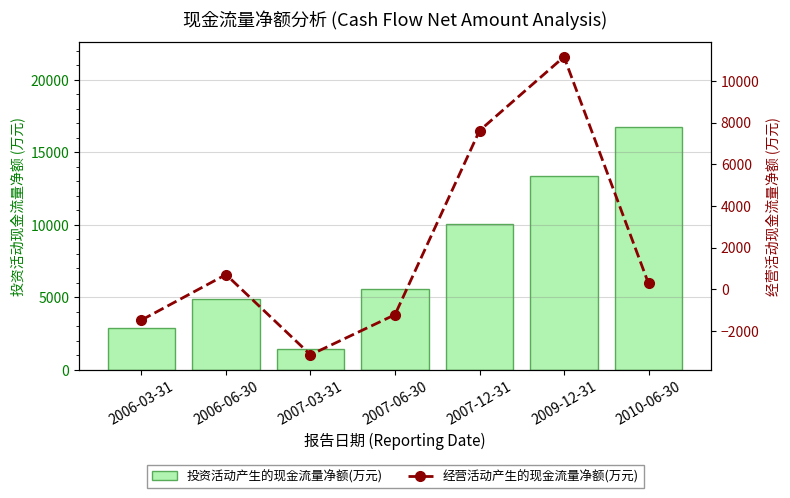

List the labels in order of 经营活动产生的现金流量净额(万元) value, smallest first.

2007-03-31, 2006-03-31, 2007-06-30, 2010-06-30, 2006-06-30, 2007-12-31, 2009-12-31